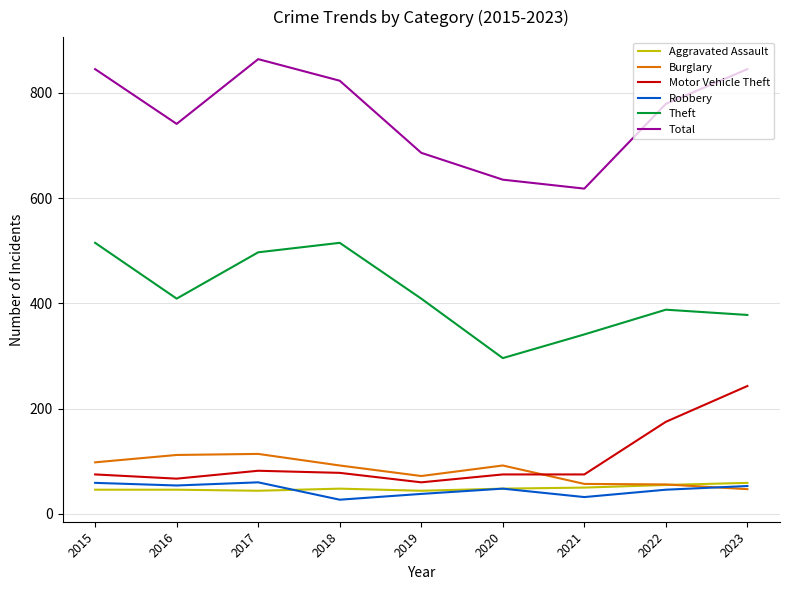

Count the number of data series in this chart.

6